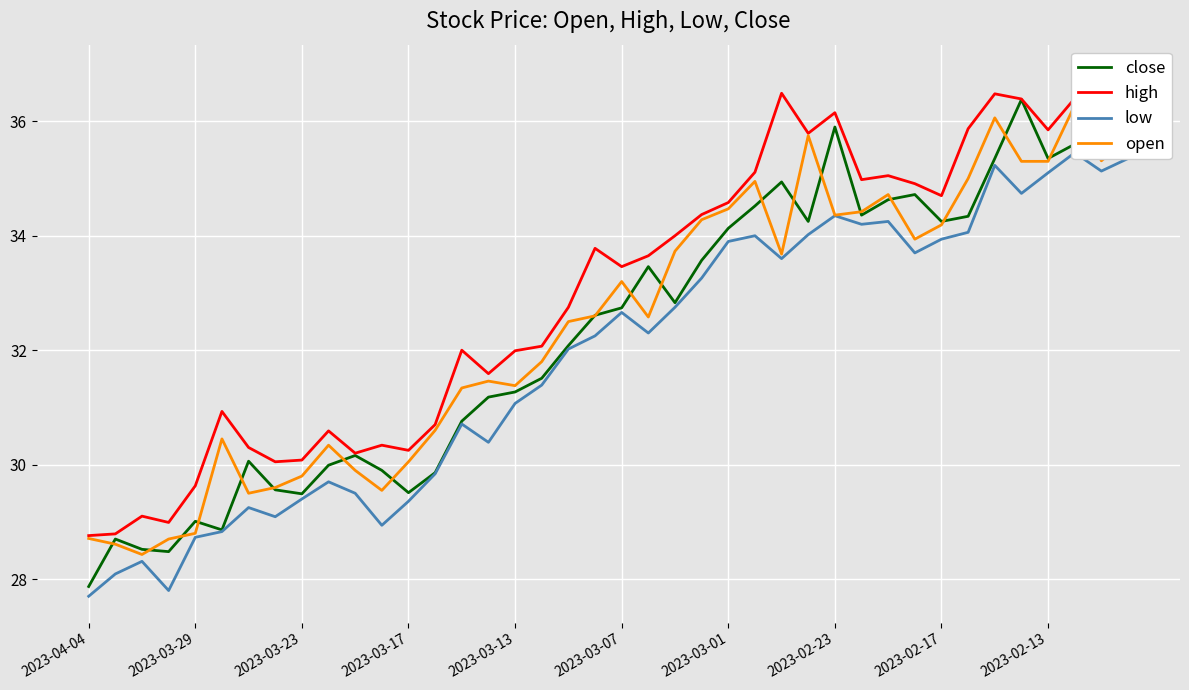

True or false: high and low cross at least once.

False